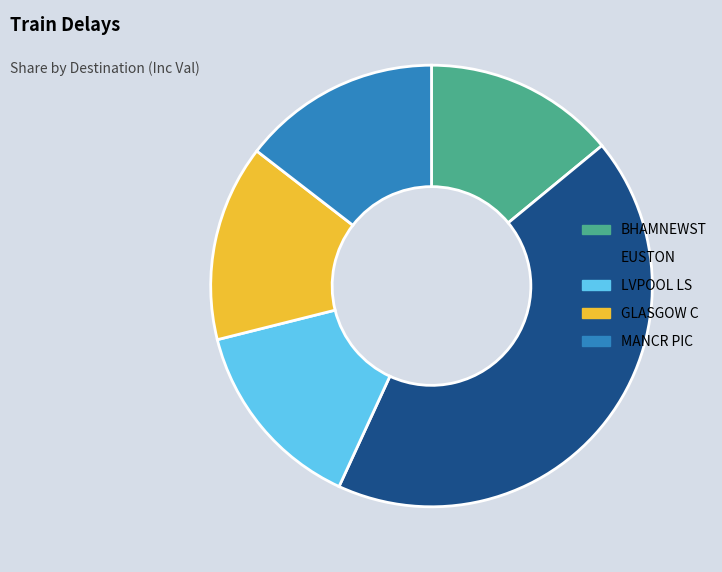

Which slice is the largest?

EUSTON